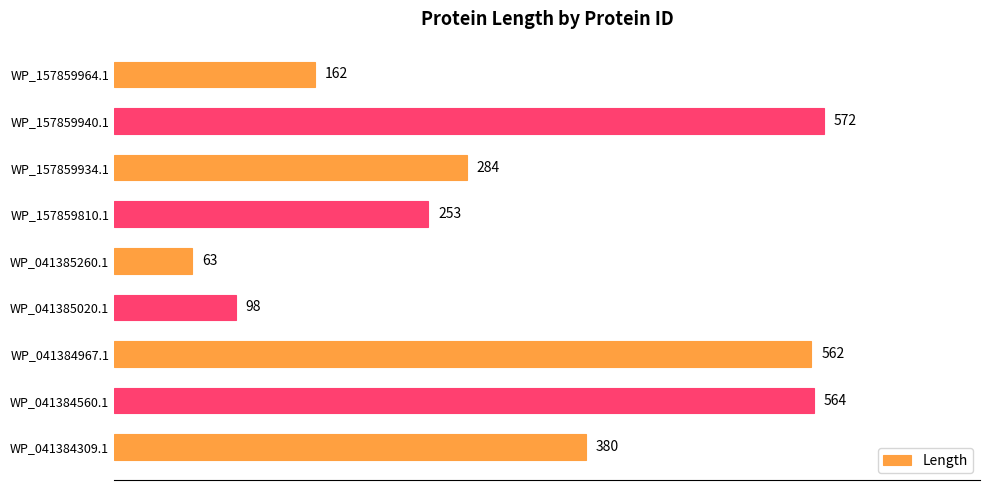

What is the sum of all values?

2938